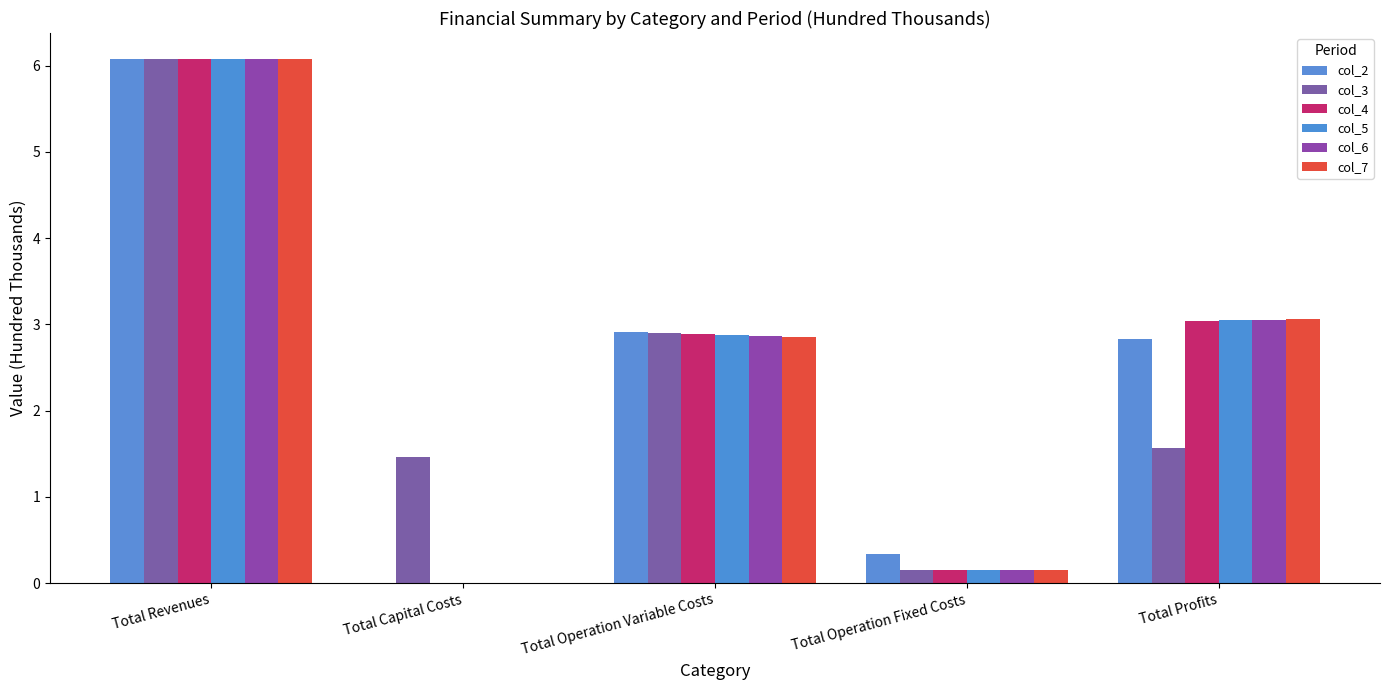

Rank the categories by col_2 value from highest to lowest.

Total Revenues, Total Operation Variable Costs, Total Profits, Total Operation Fixed Costs, Total Capital Costs